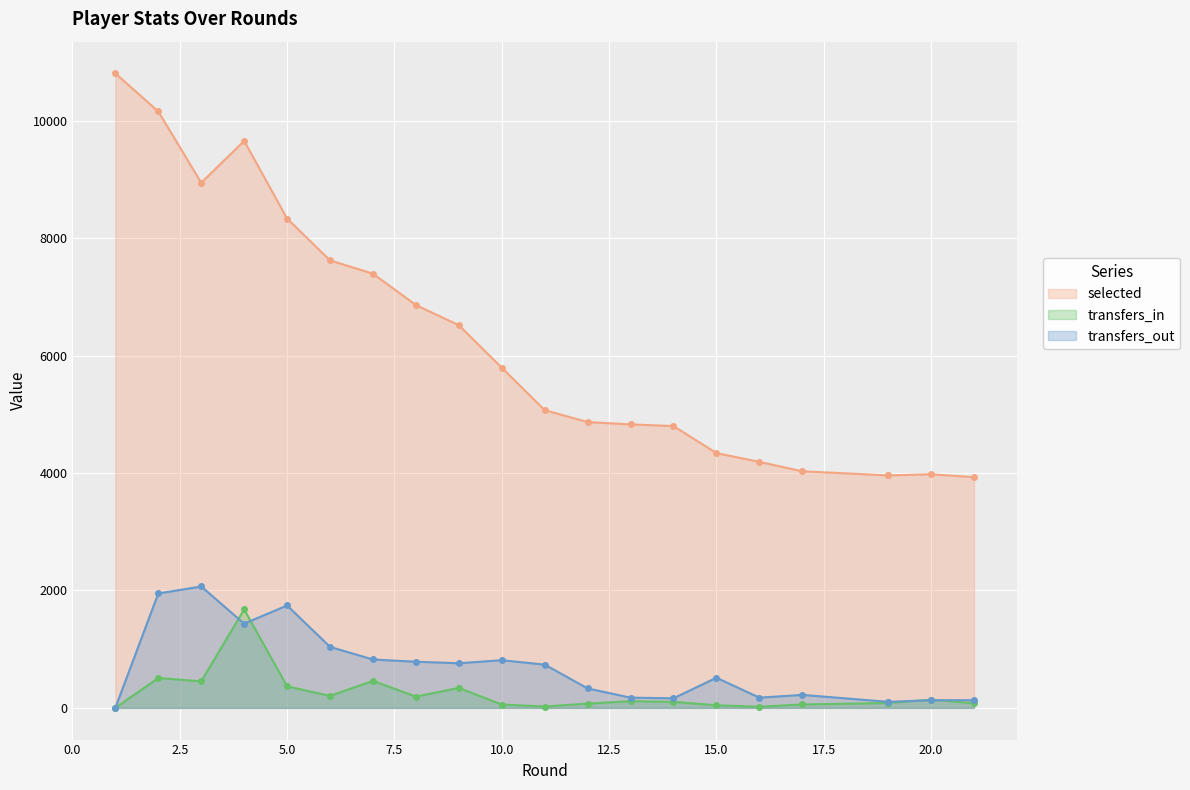

What is the highest value of the transfers_in series?

1677